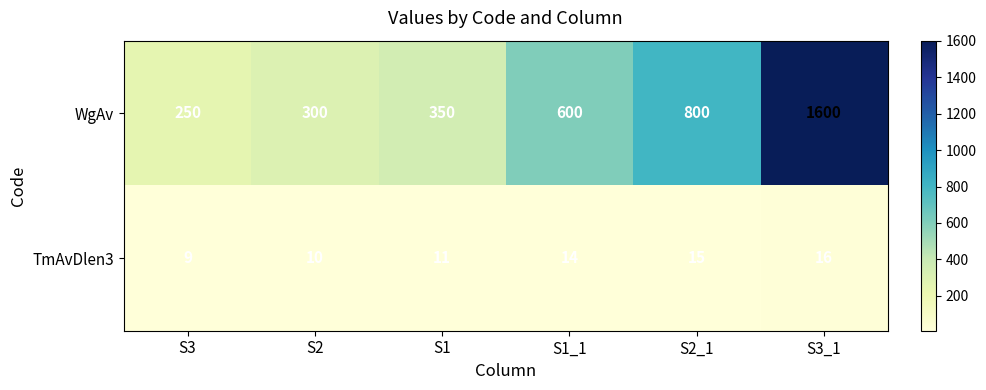

Reading left to right, transcribe all the data shown in this chart.

WgAv: 250	300	350	600	800	1600
TmAvDlen3: 9	10	11	14	15	16